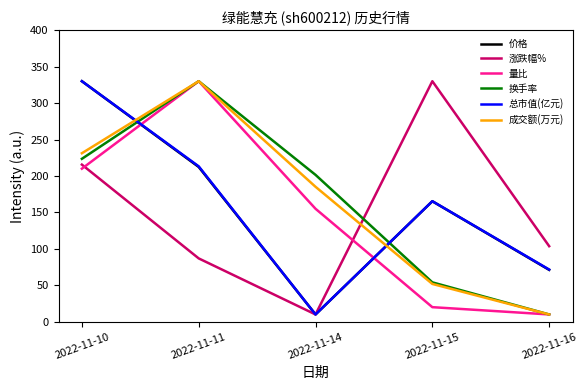

In 成交额(万元), how many points are higher than both neighbors (excluding endpoints)?

1